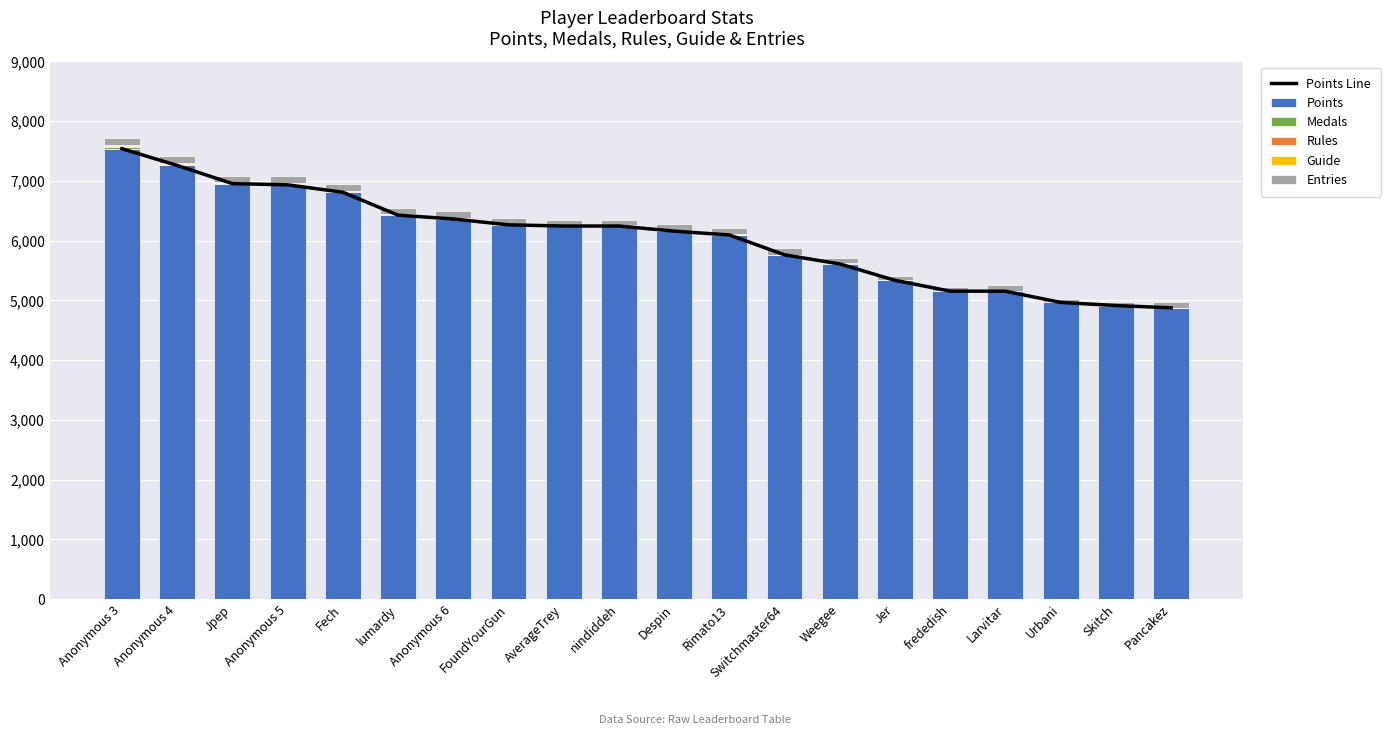

Which series has the largest total across all categories?

Points Line